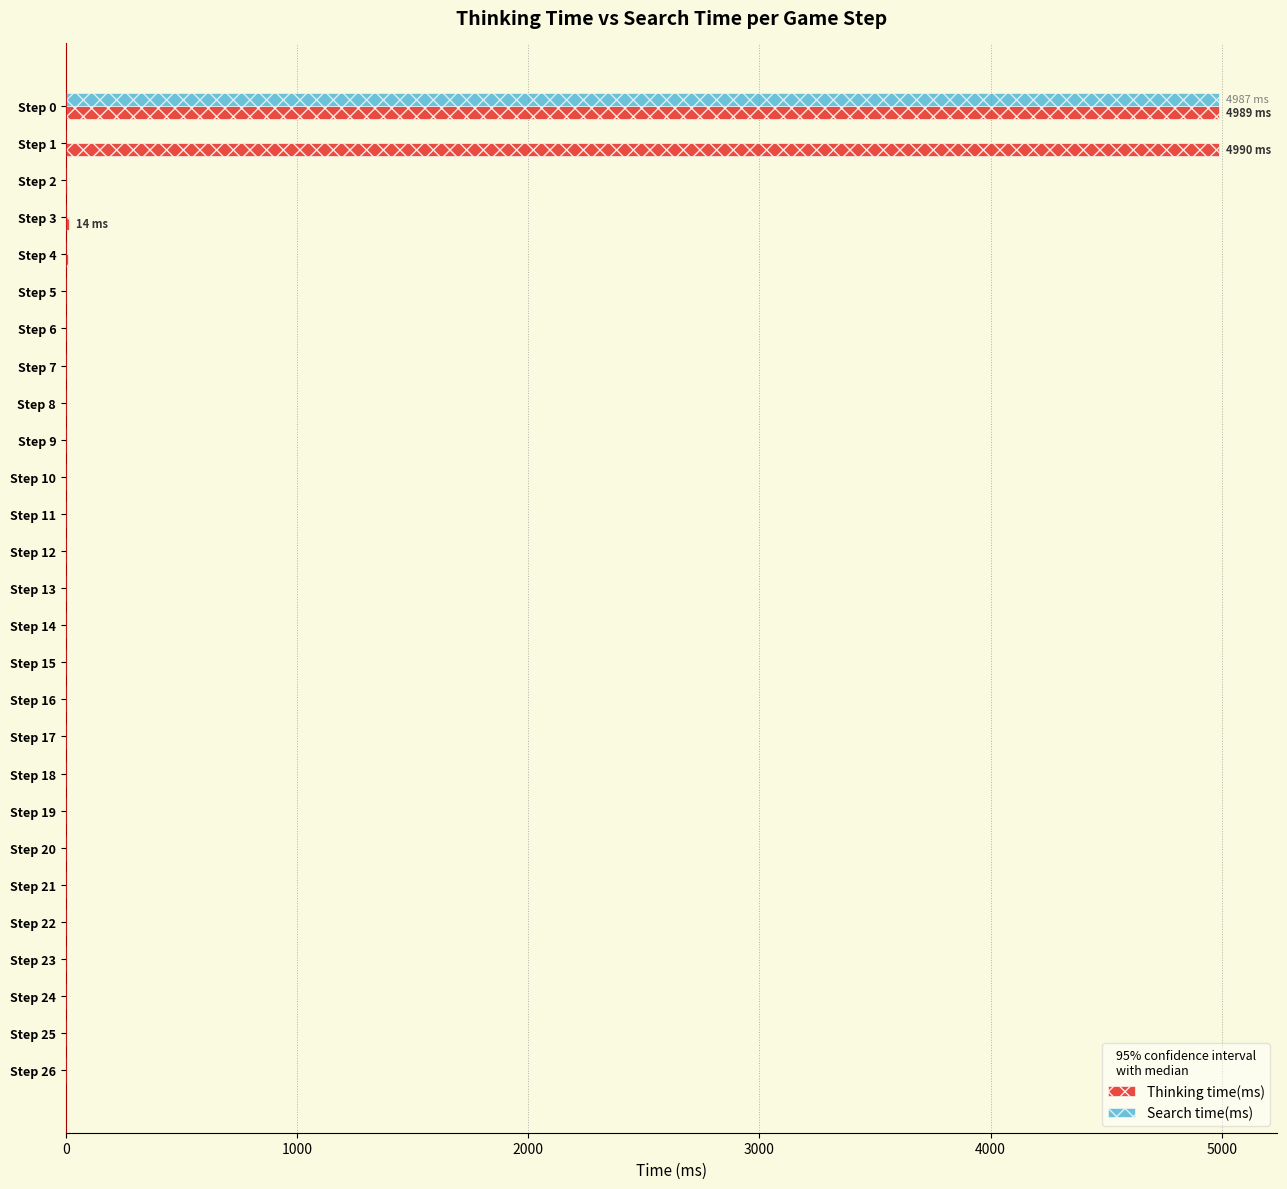

At which category is the sum across all series the highest?

Step 0